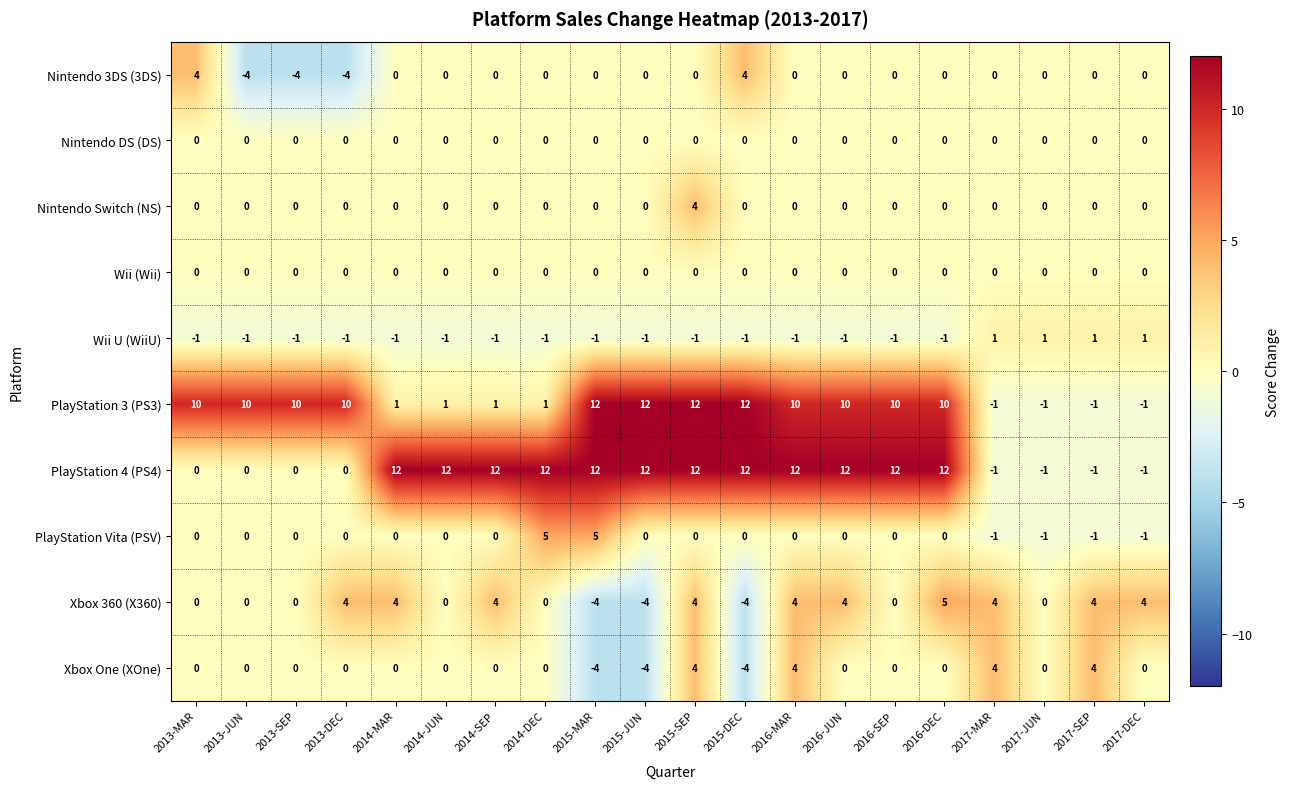

Between 2014-JUN and 2015-JUN, which series saw the biggest shift?

PlayStation 3 (PS3)